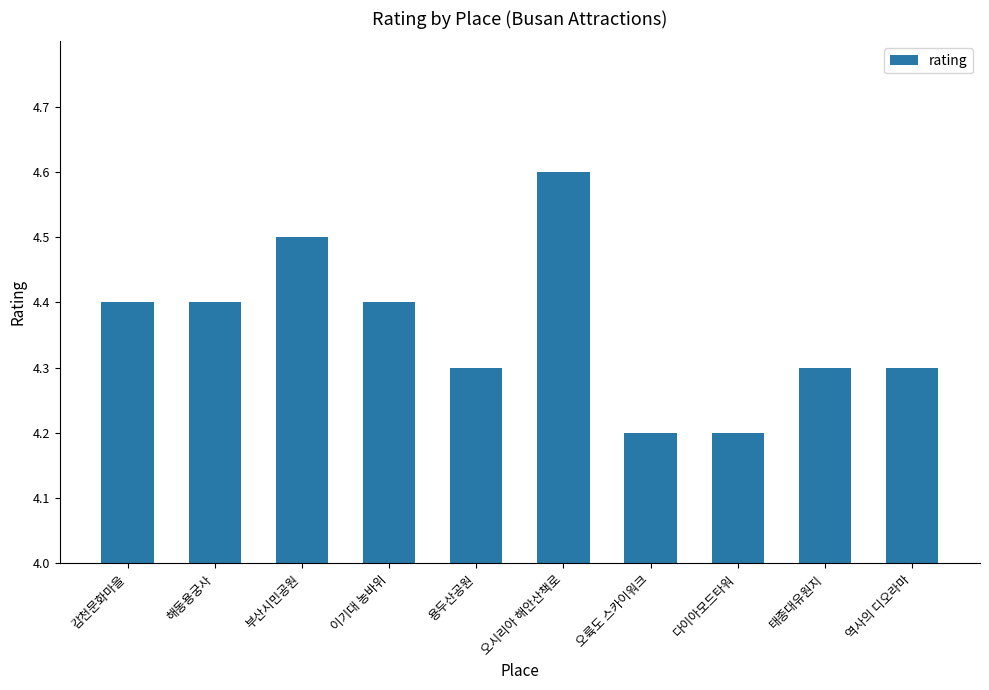

What is the difference between the maximum and minimum values?

0.4